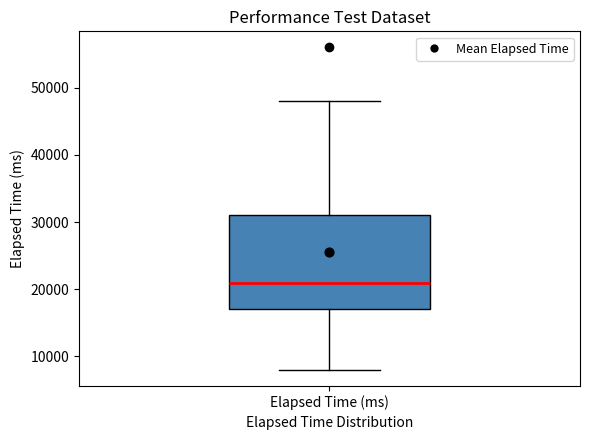

Read this box plot against the y-axis: the position of the median line, the range covered by the box, and the ends of both whiskers. The values are not printed on the chart, so give them approximately, as read against the axis.

median 21000, box 17000 to 31000, whiskers 8000 to 48000